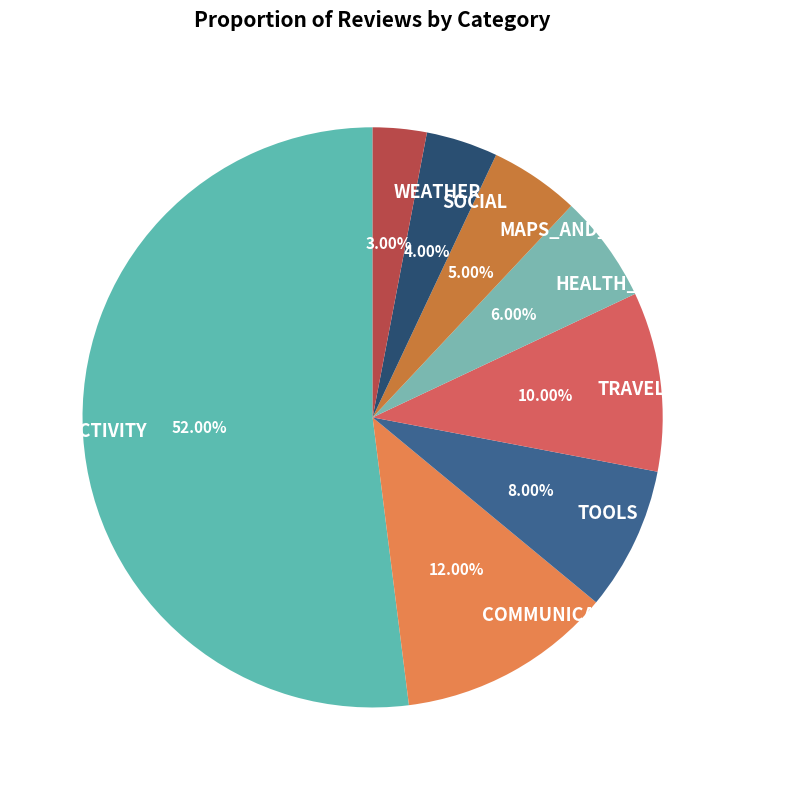

Count the number of slices in the pie.

8